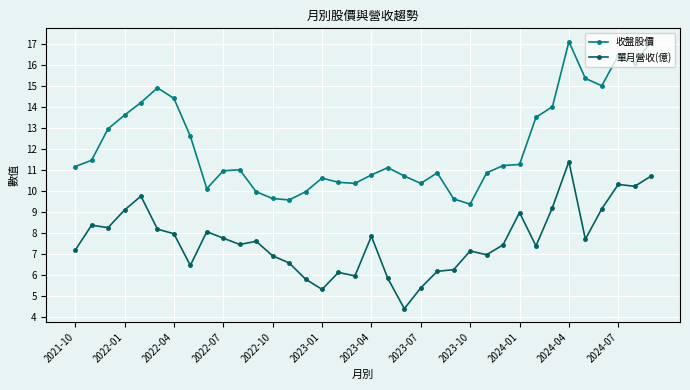

Which series has the largest range (max minus min)?

收盤股價